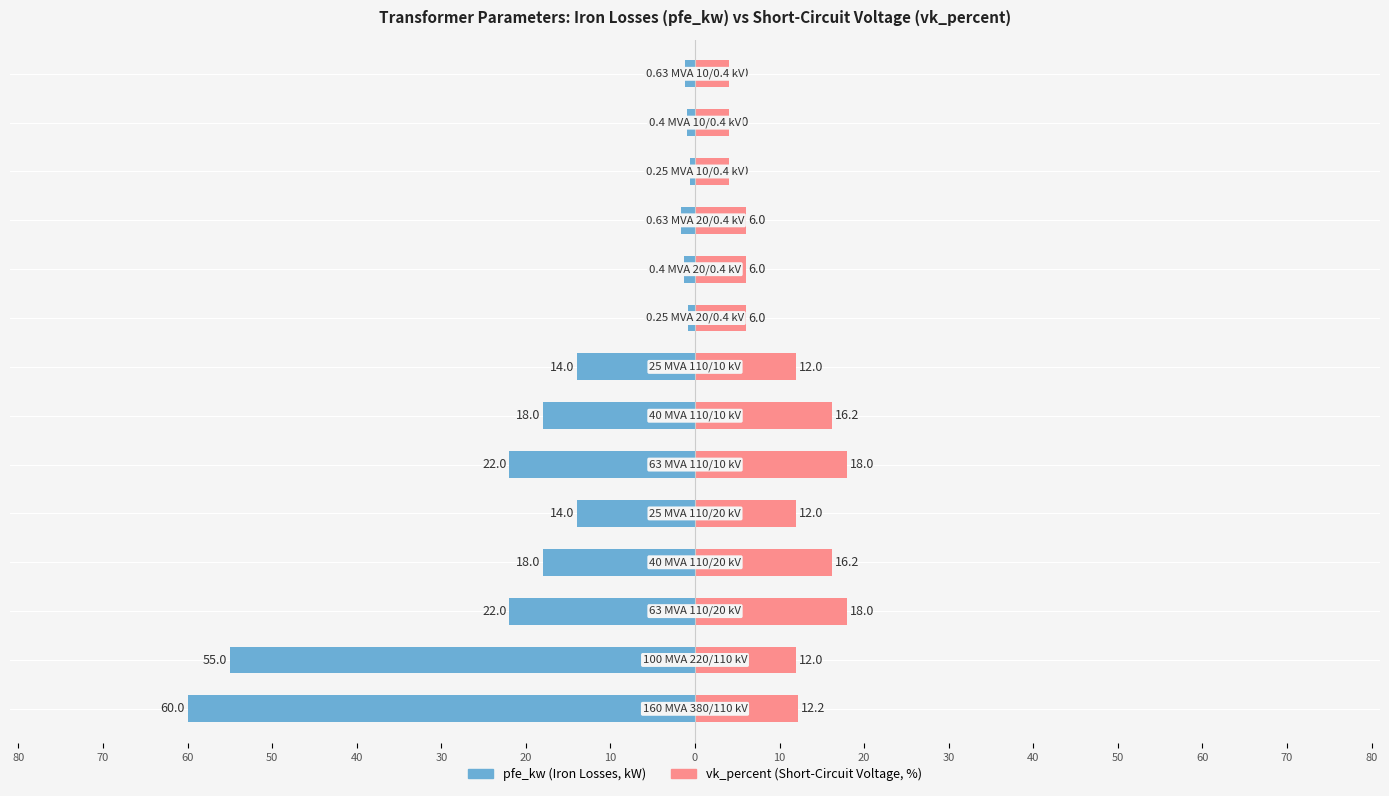

Does the chart contain stacked bars?

No